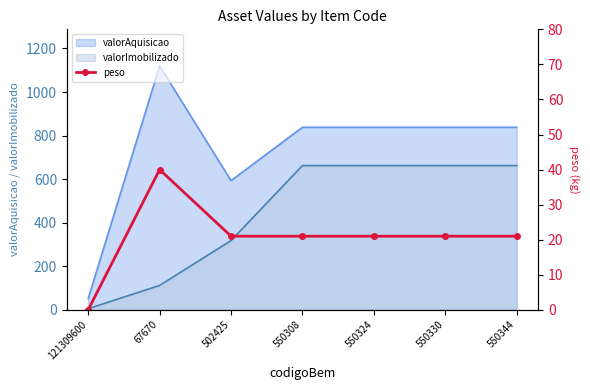

Reading left to right, list all the values displayed in this chart.

0	40	21	21	21	21	21